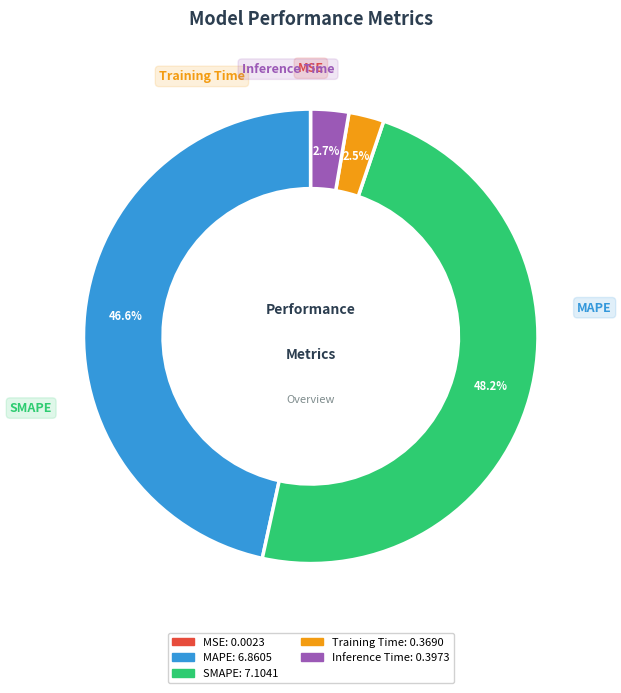

Is MAPE the majority of the pie?

No